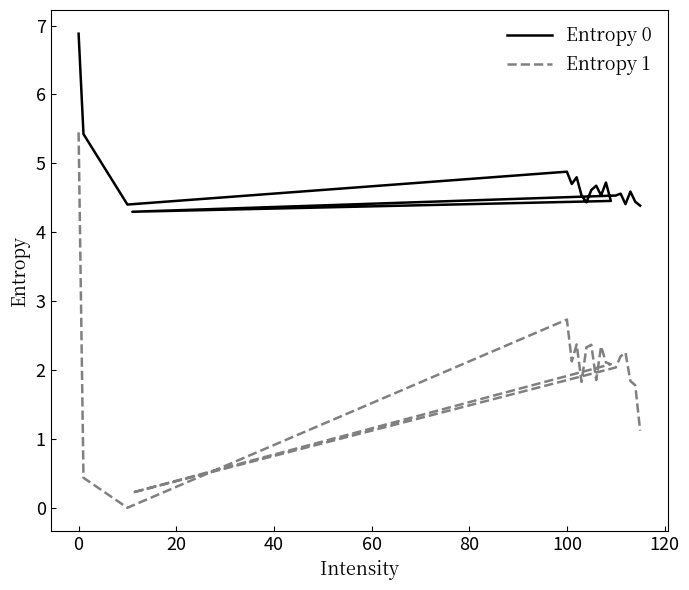

What are all the series names shown in the legend?

Entropy 0, Entropy 1